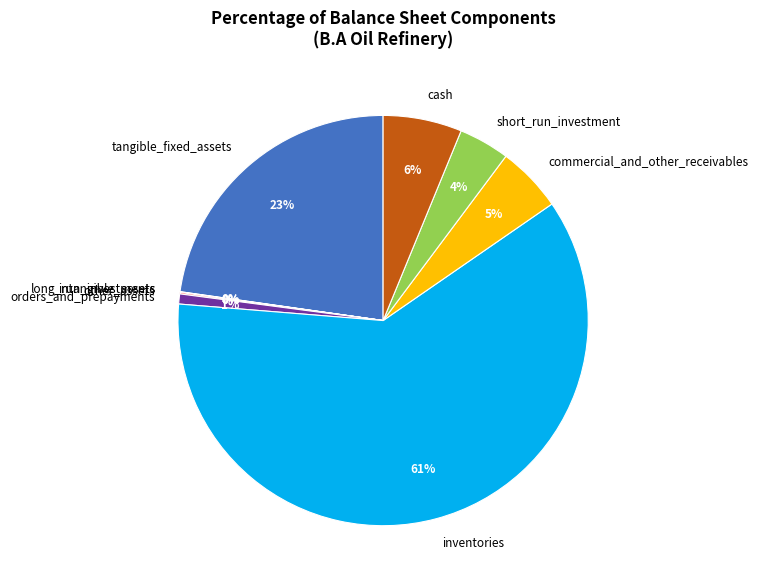

To the nearest percent, what is the average slice percentage?

11%